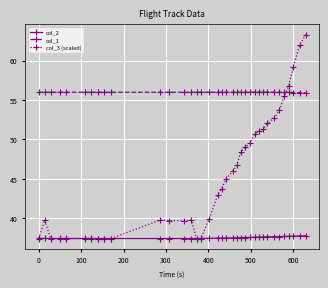

What is the difference between the second highest and second lowest values in the col_1 series?

0.1